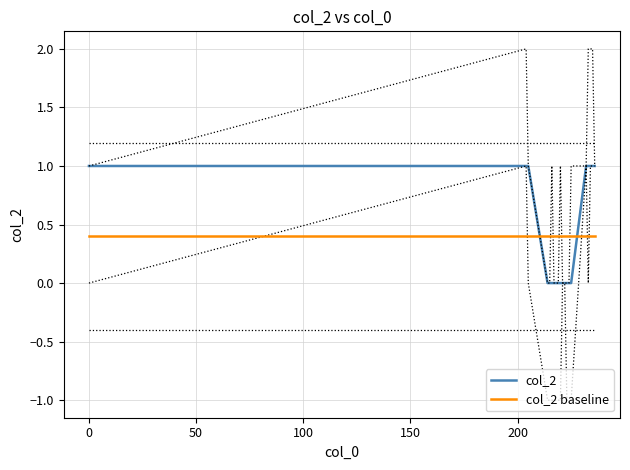

What are all the series names shown in the legend?

col_2, col_2 baseline